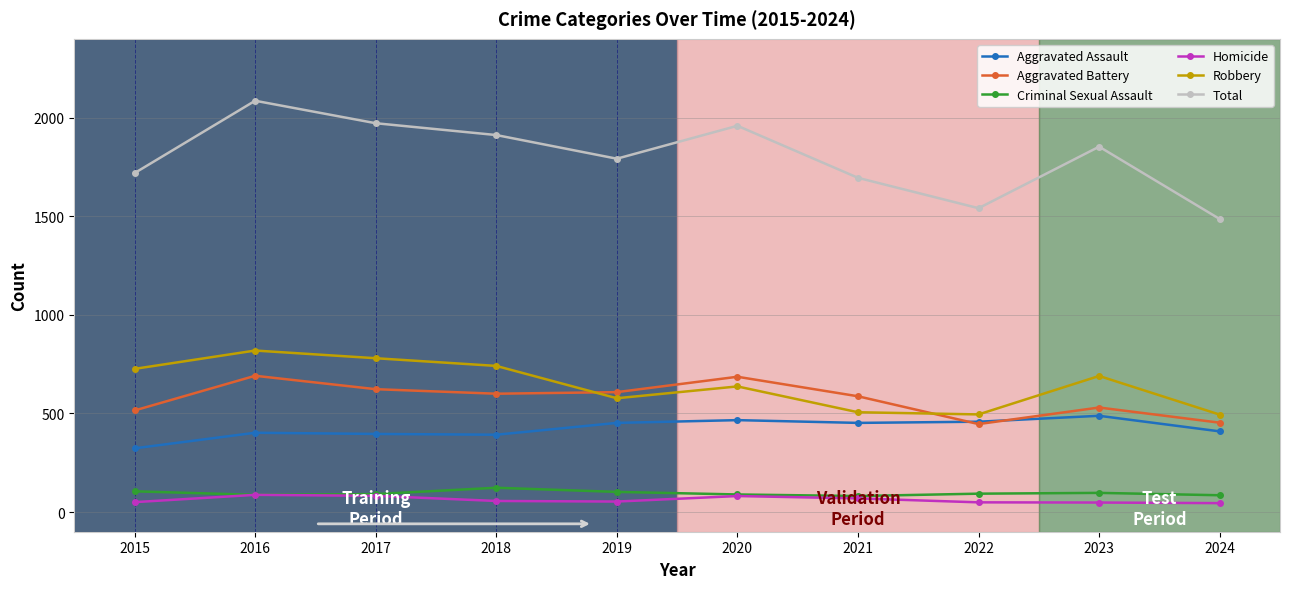

What value does the Aggravated Assault series have at 2019, to the nearest 5?

450